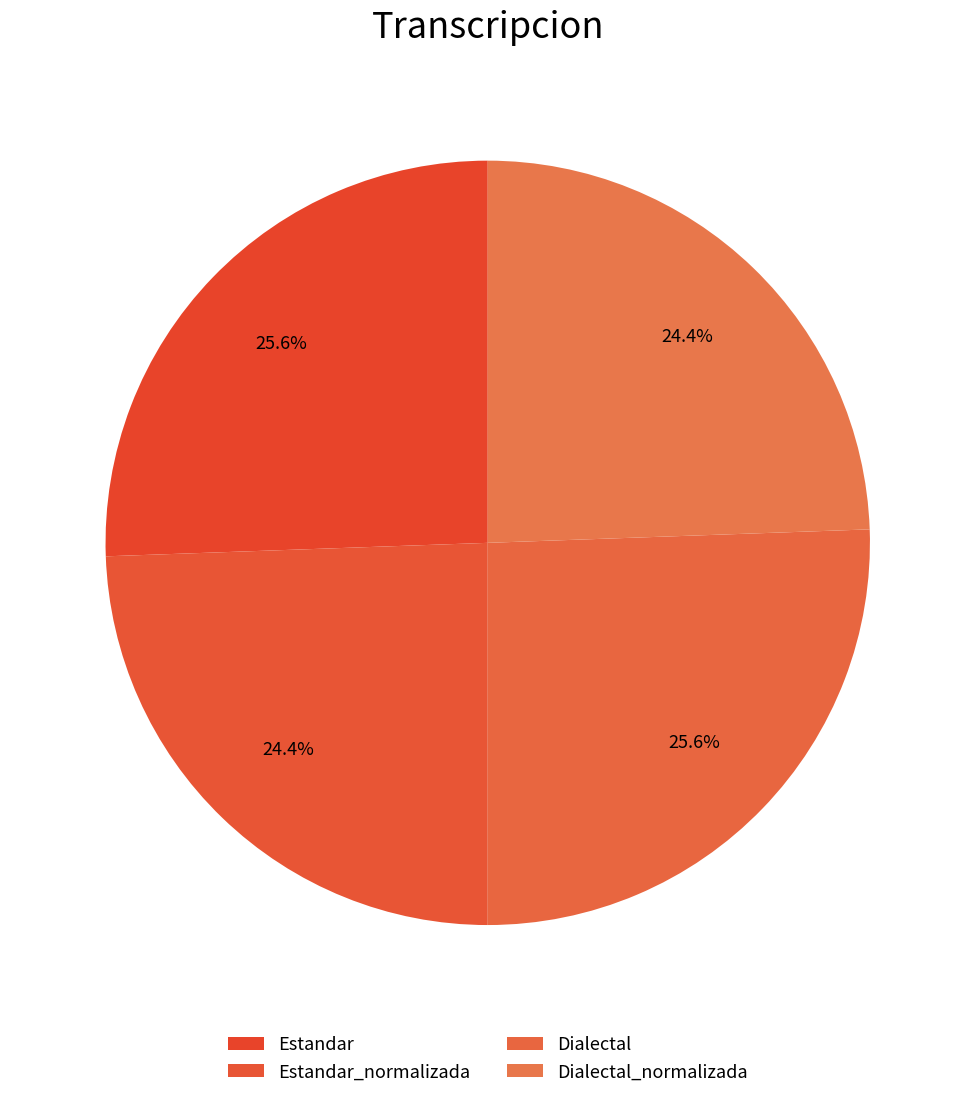

To the nearest percent, what is the difference between the Estandar and Estandar_normalizada slice percentages?

1%